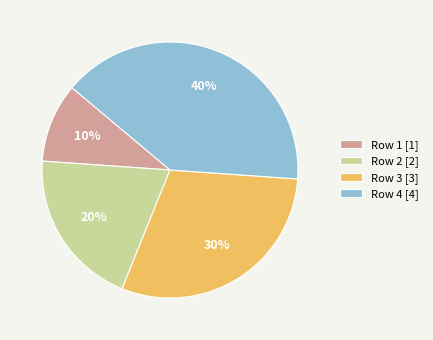

The Row 4 slice represents 46% of the pie. True or false?

False